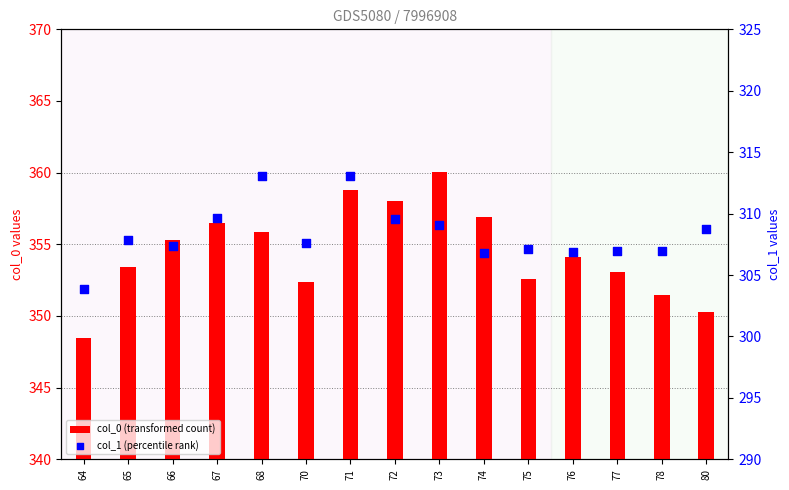

What is the total value across all series at 66?

662.7